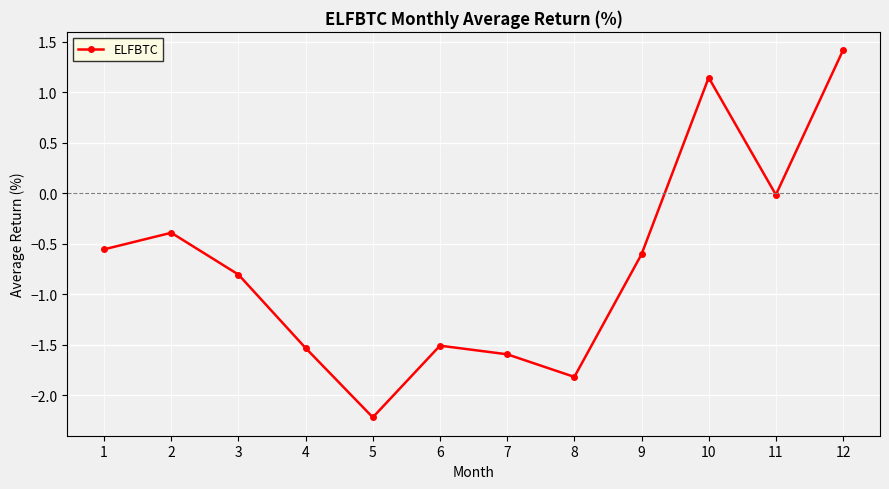

What is the value of the 4th point from the left?

-1.5